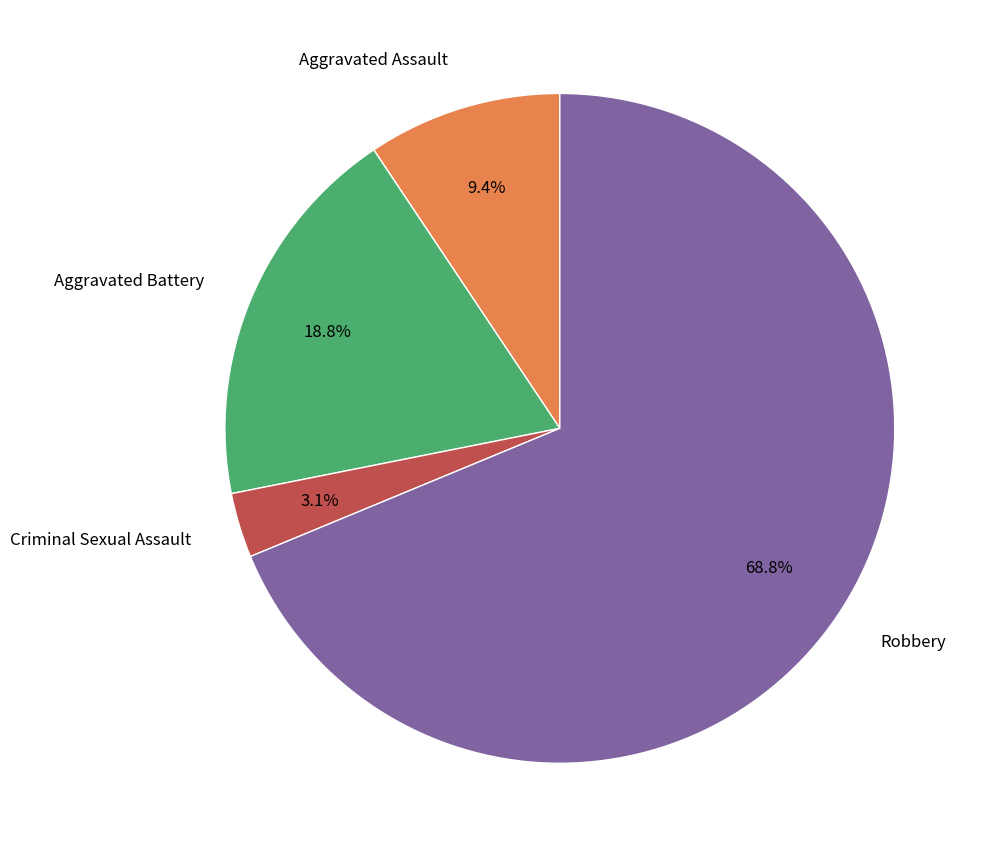

Does any single category account for the majority?

Yes